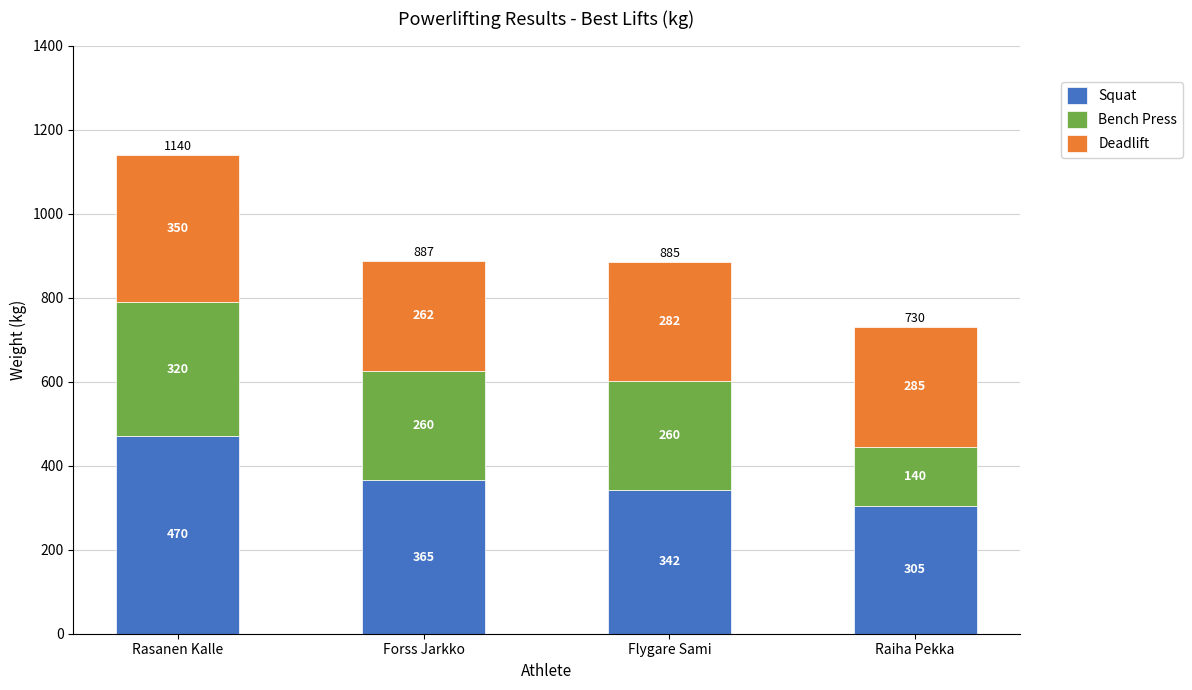

The value of Squat at Rasanen Kalle is 298.9. True or false?

False